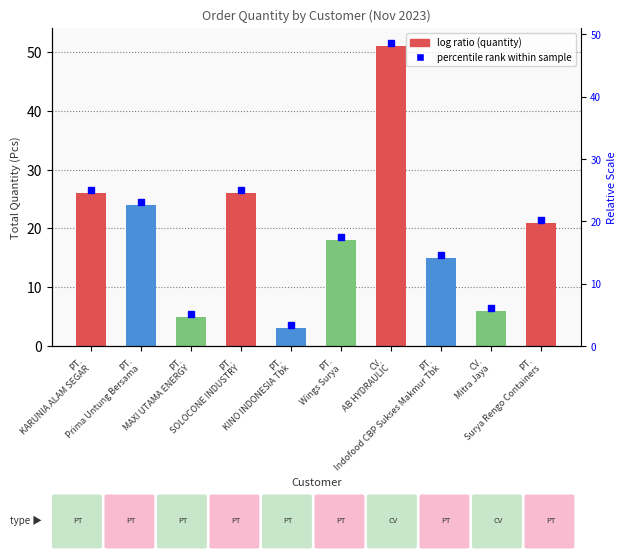

What is the approximate value at PT.
SOLOCONE INDUSTRY?

26